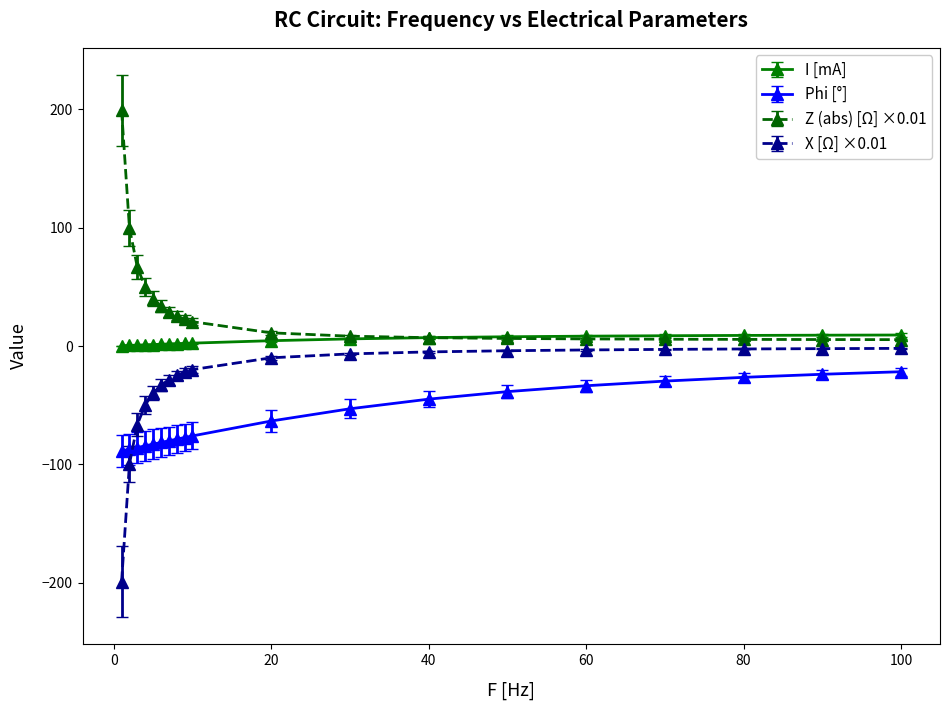

Which series has the largest total across all categories?

Z (abs) [Ω] ×0.01